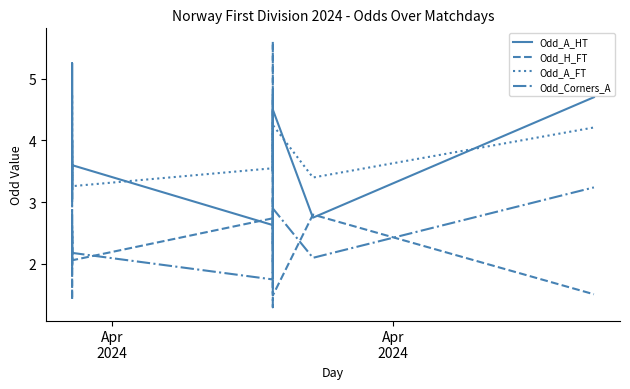

True or false: Odd_A_FT has a value of 7.7 at 9.

False